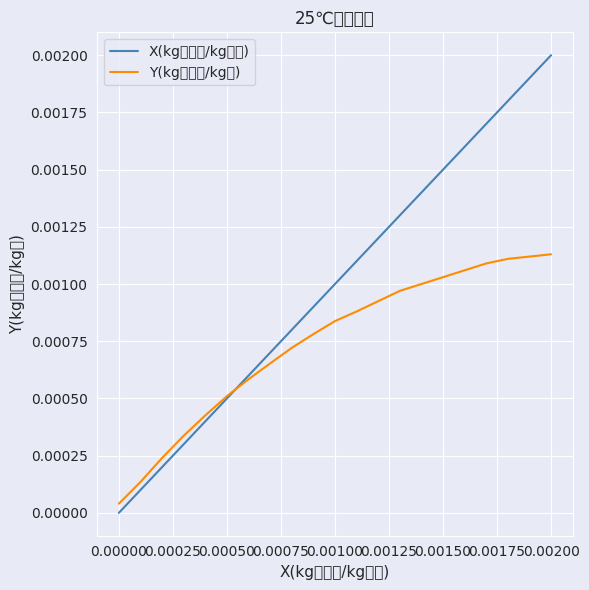

Which series has the widest spread of values?

X(kg苯甲酸/kg煤油)